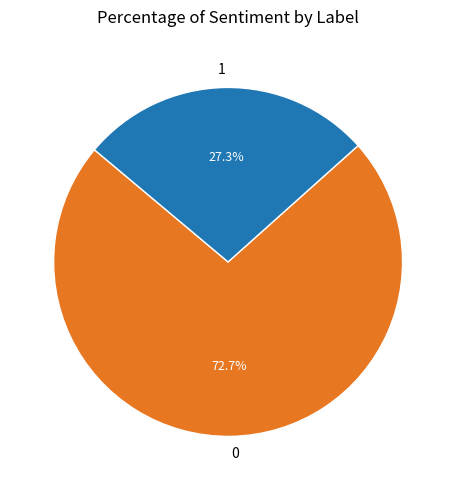

True or false: 1 accounts for 37% of the total.

False